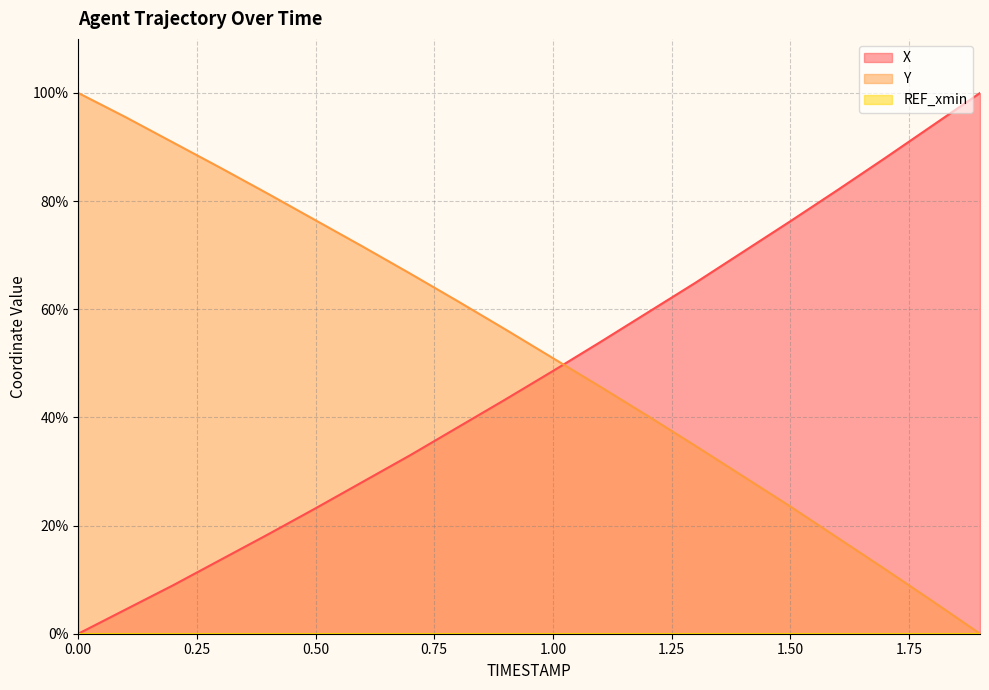

Is the value of Y at 1.0 greater than the value of X at 1.1?

No